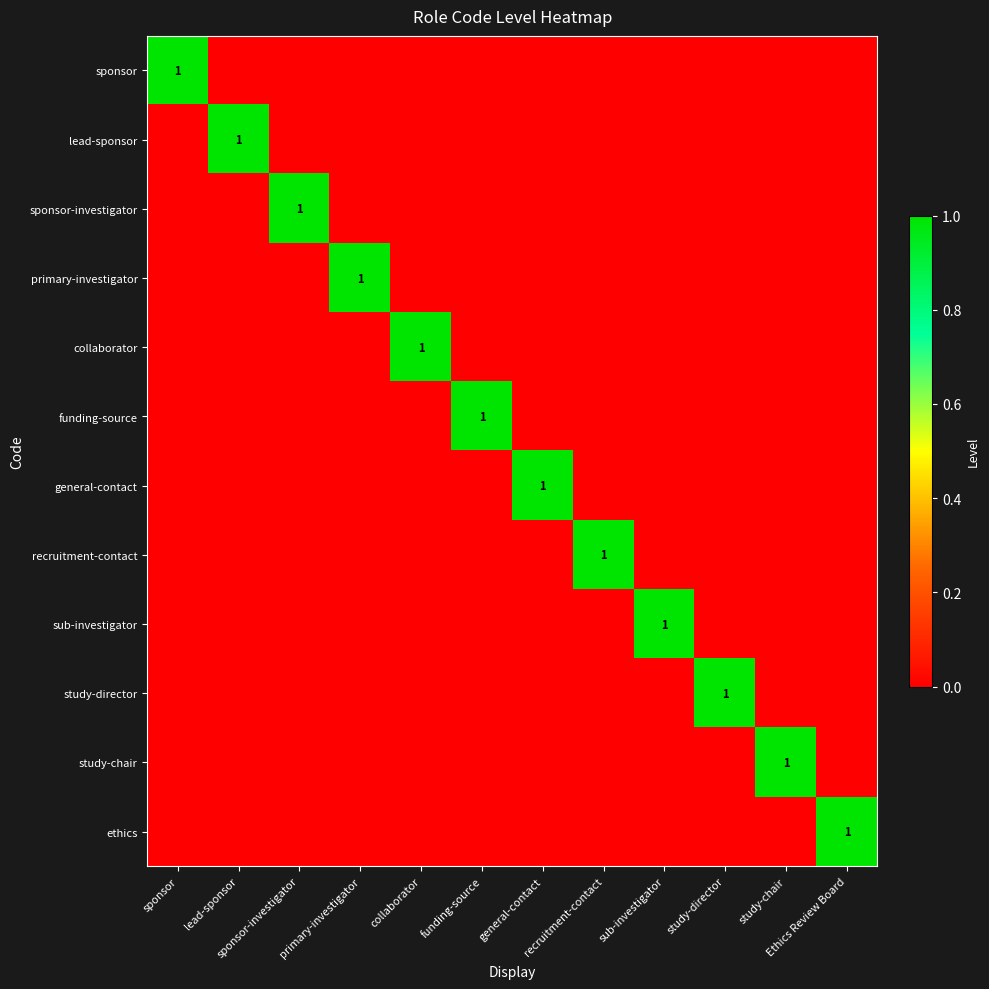

What is the total value across all series at sponsor?

1